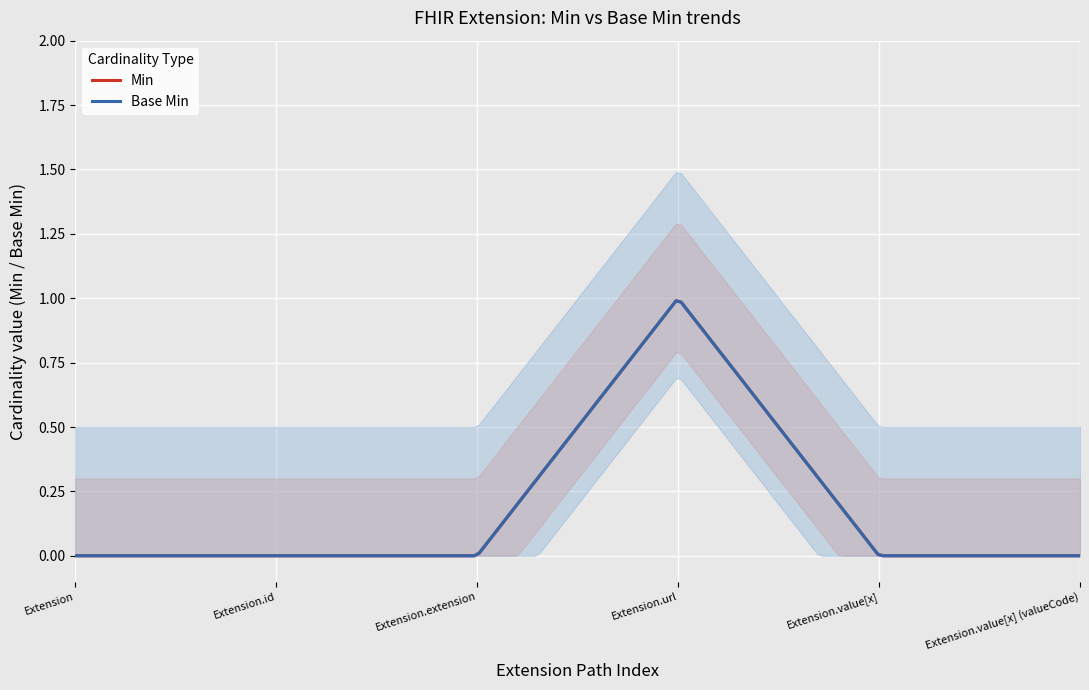

At which category does Min reach its first local peak?

Extension.url